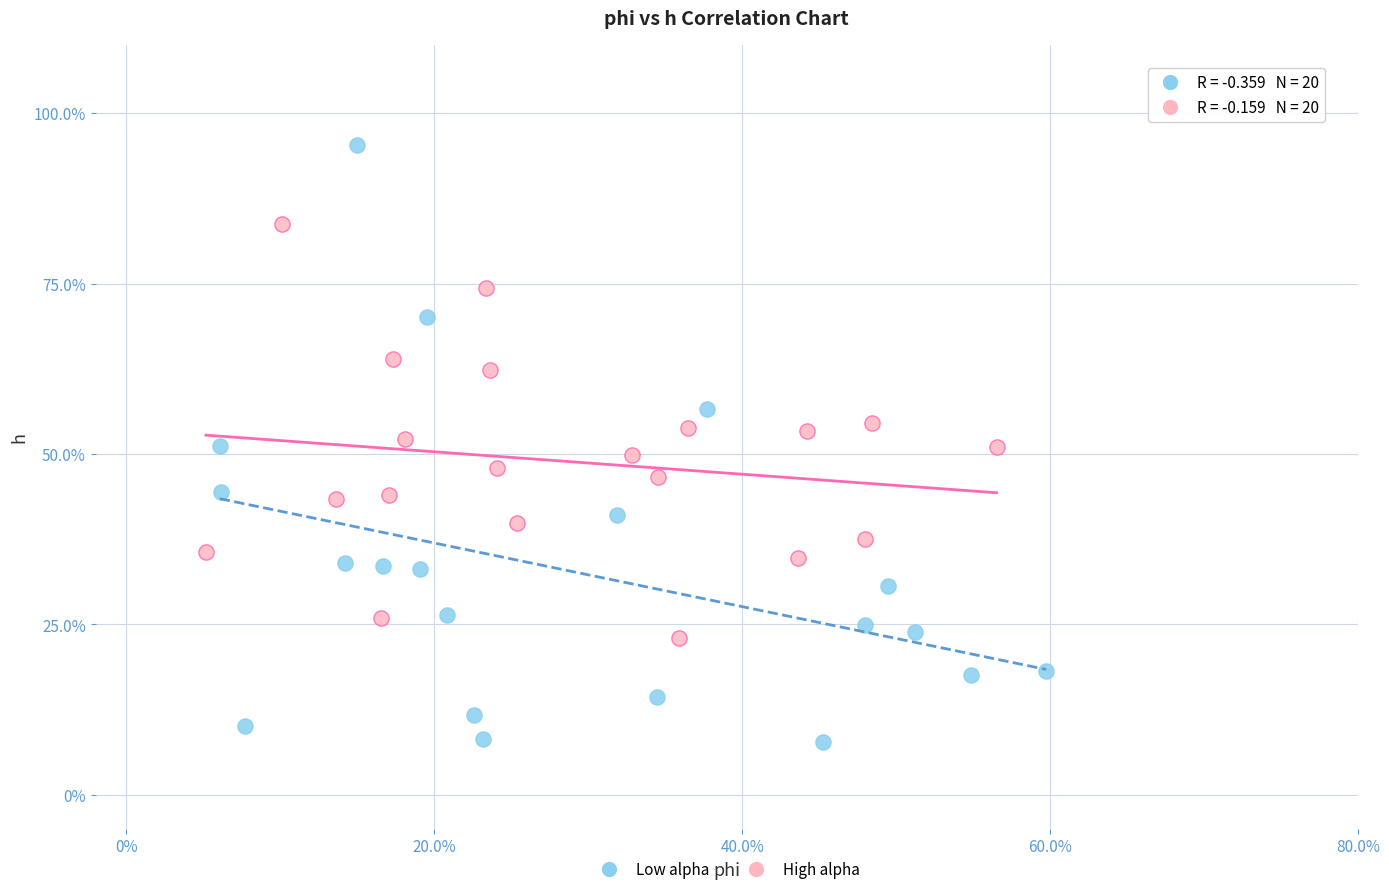

Which series contains the highest Y value?

Low alpha